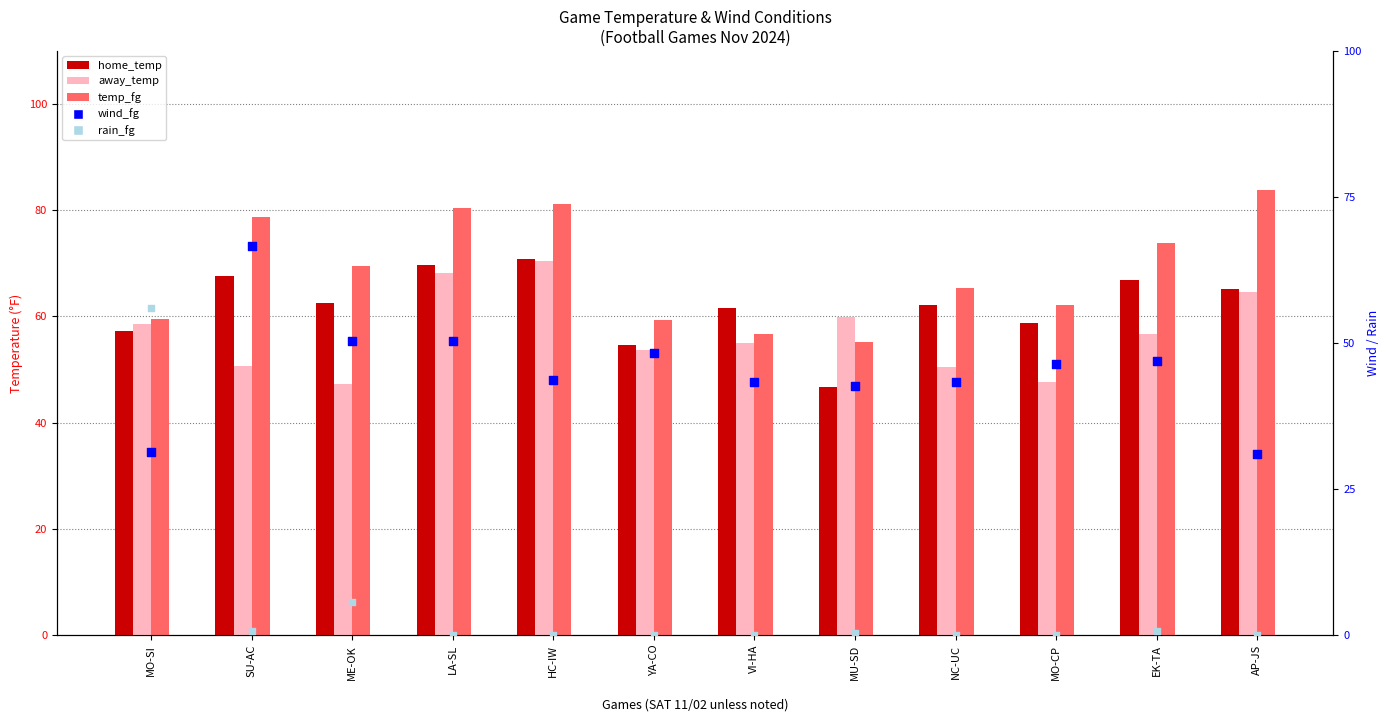

Is the value of temp_fg at YA-CO greater than the value of rain_fg at ME-OK?

Yes